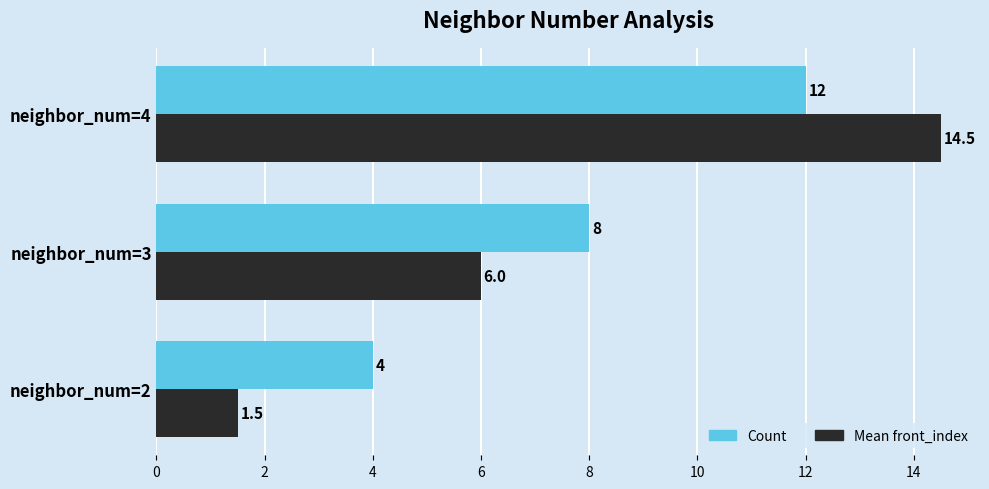

The value of Mean front_index at neighbor_num=2 is 2.5. True or false?

False